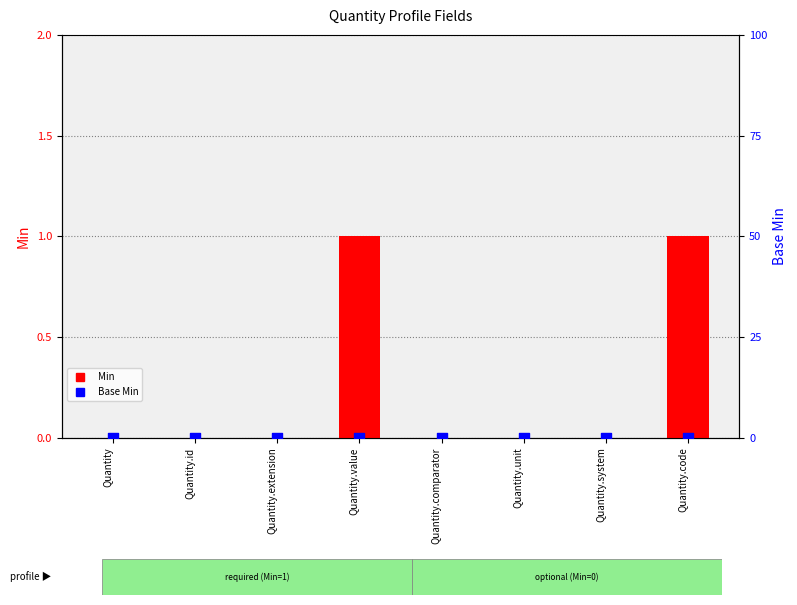

At how many categories does at least one series exceed 0?

2